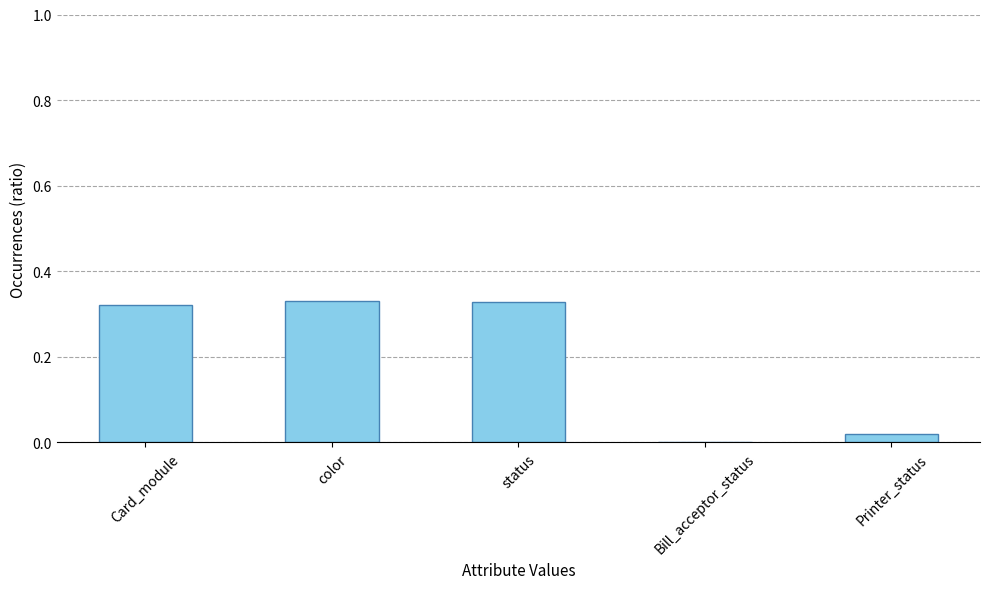

The chart shows a value of 0.5 at status. True or false?

False